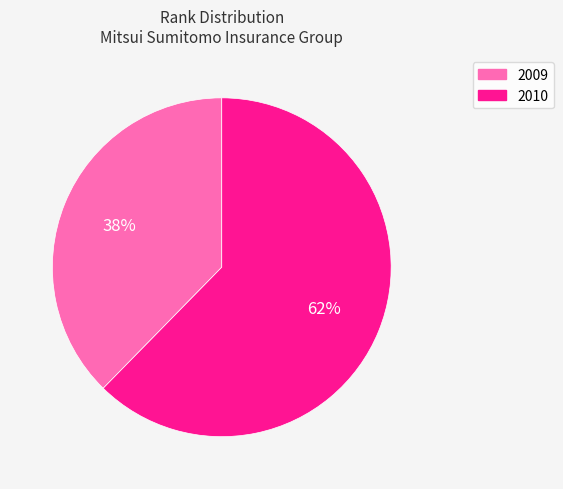

How many segments does this pie chart have?

2